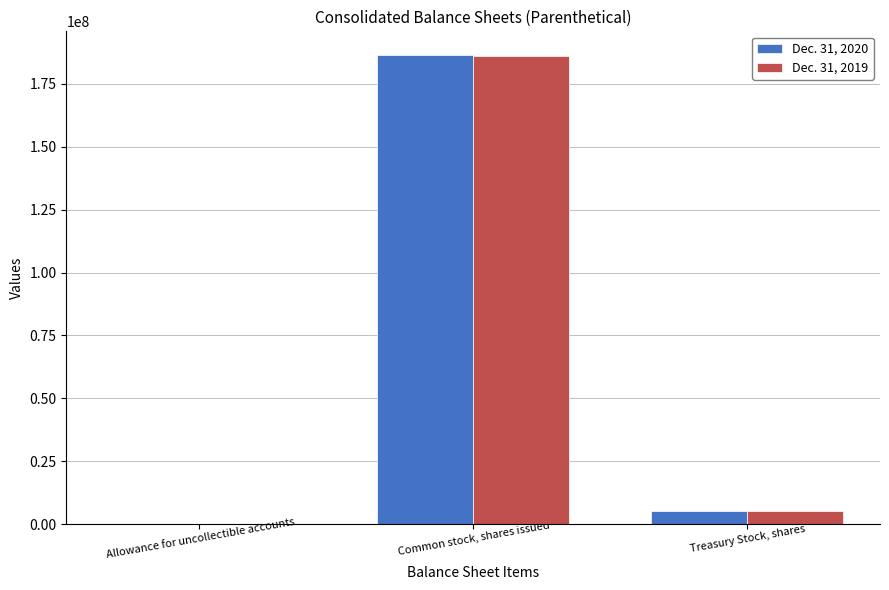

The value of Dec. 31, 2020 at Allowance for uncollectible accounts is 60. True or false?

True